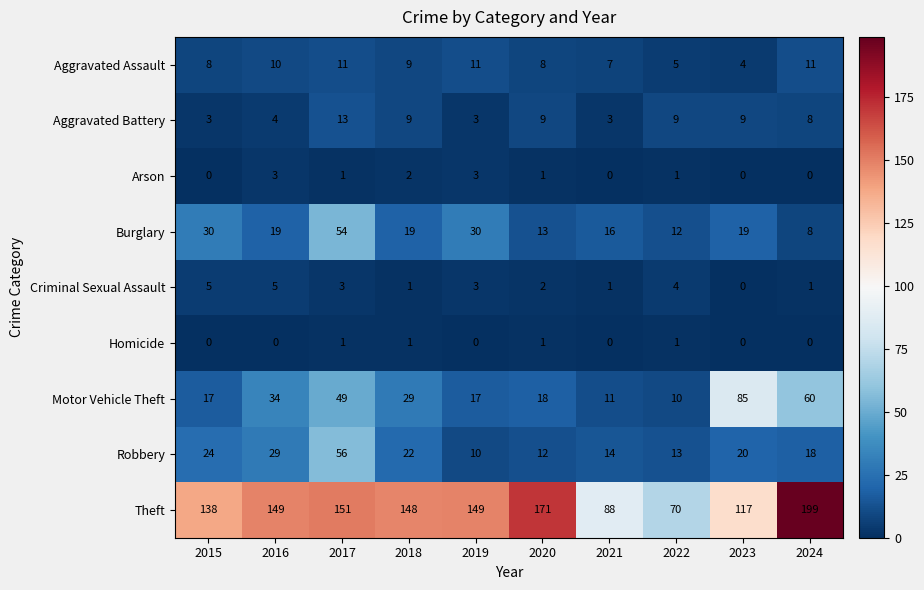

Which series has the largest total across all categories?

Theft